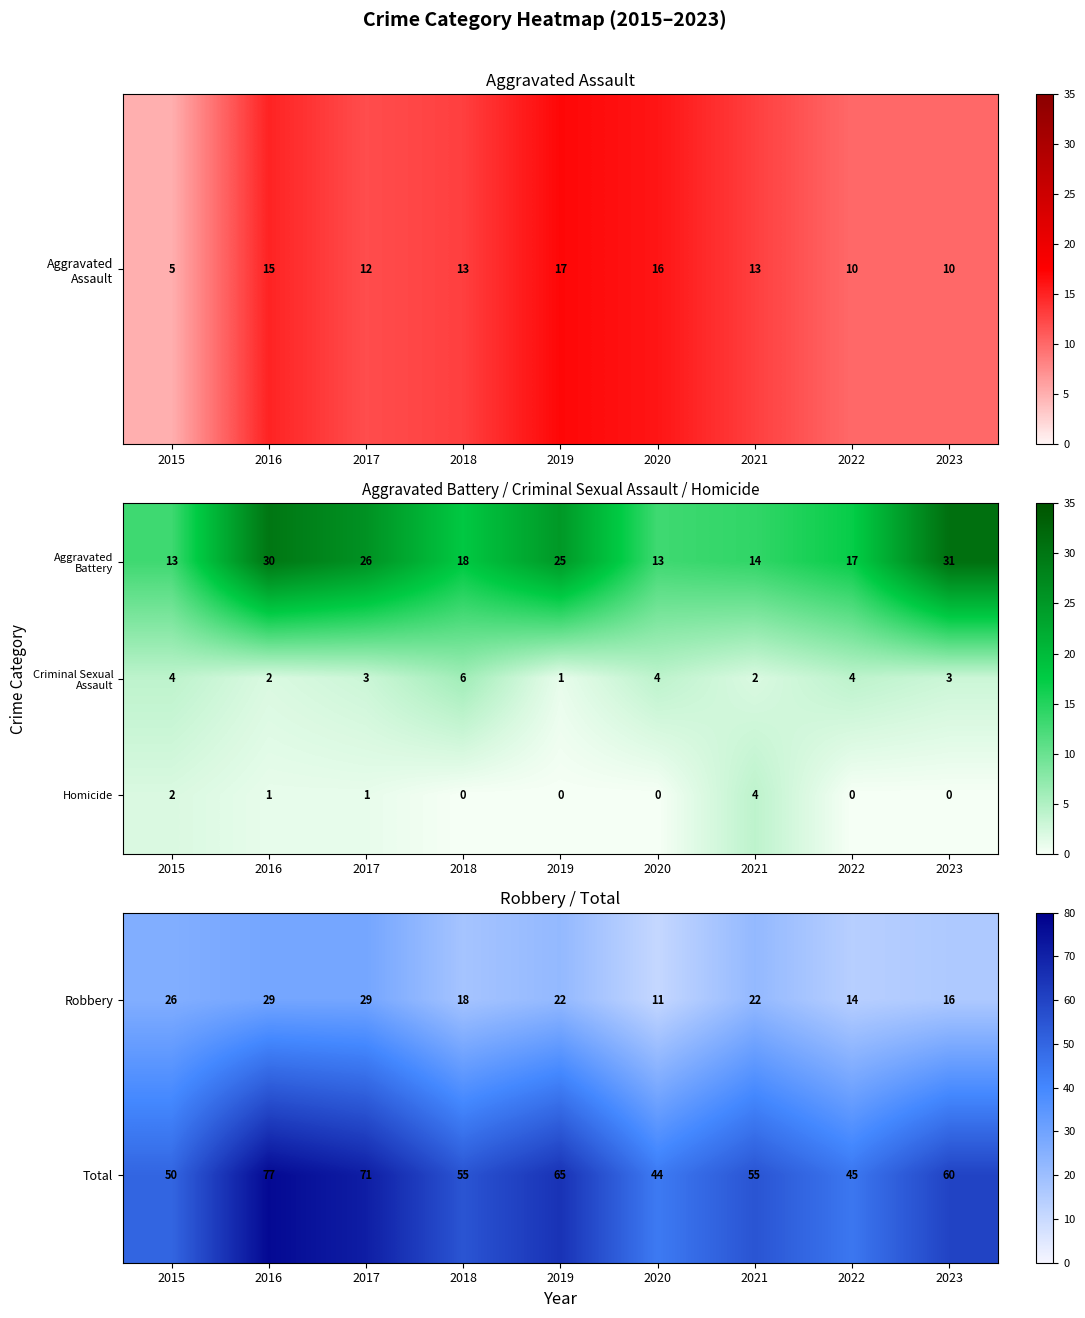

What is the minimum value for Robbery?

11